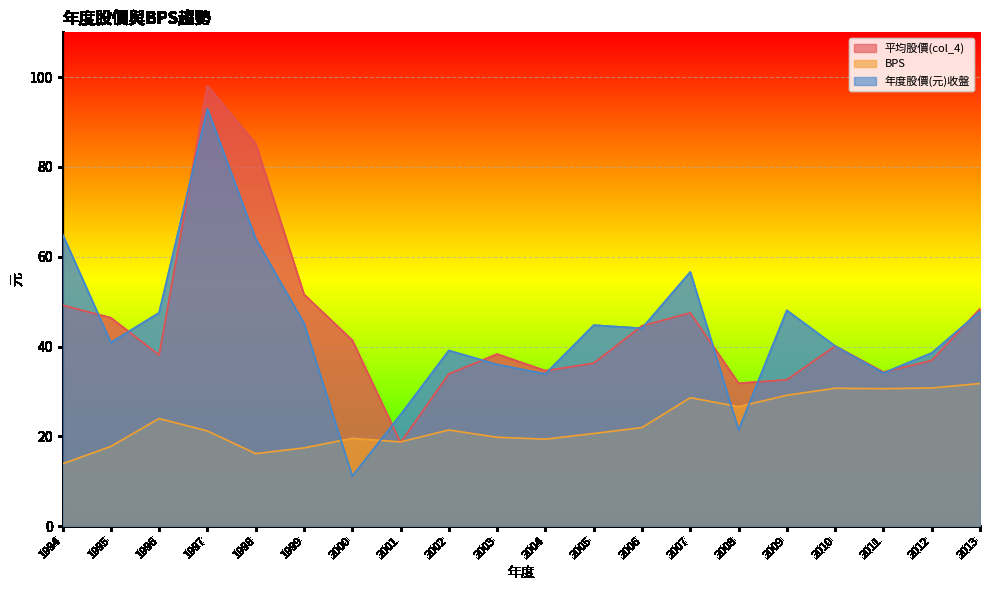

True or false: 年度股價(元)收盤 and 平均股價(col_4) cross at least once.

True